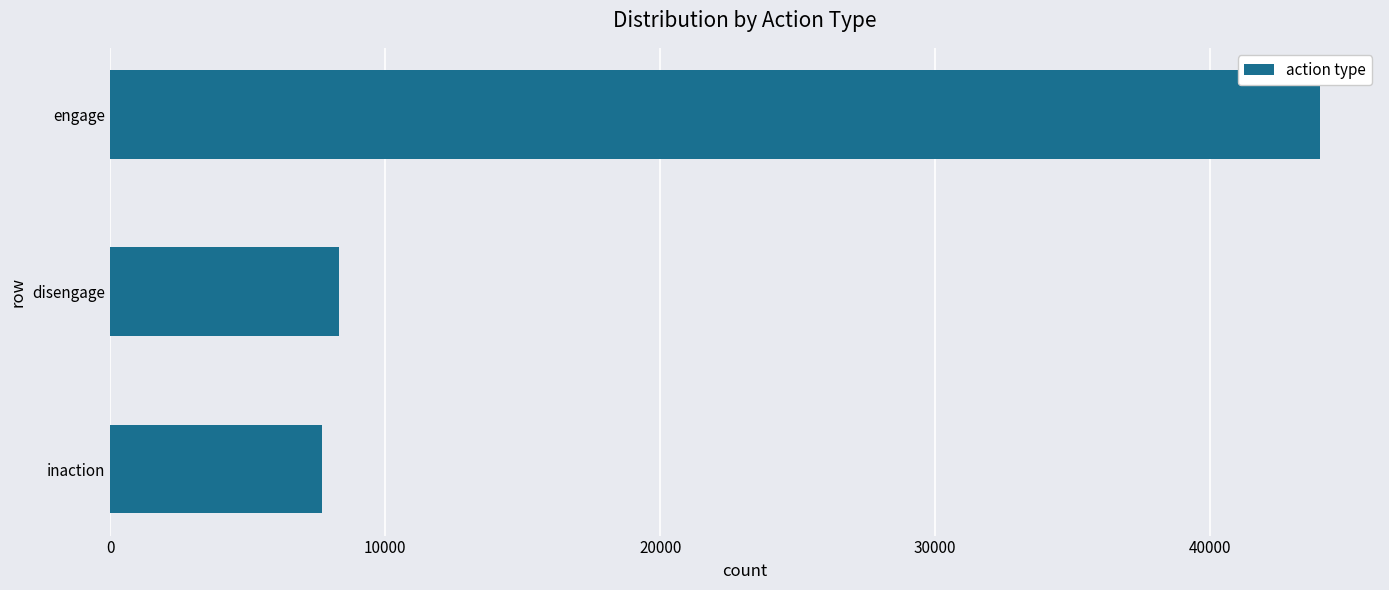

What is the sum of all values?

60000